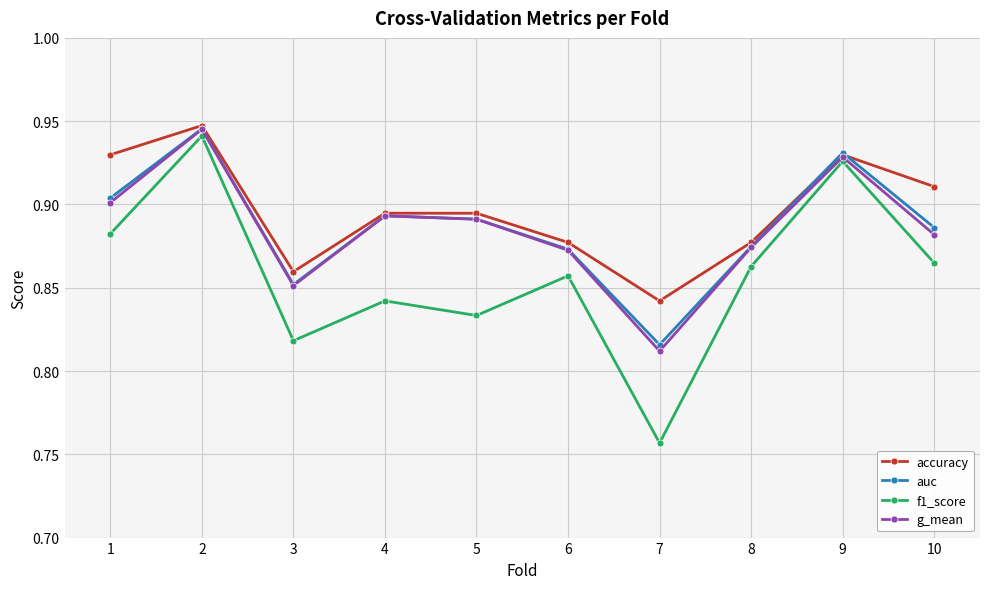

Which label corresponds to the largest value in the chart?

2